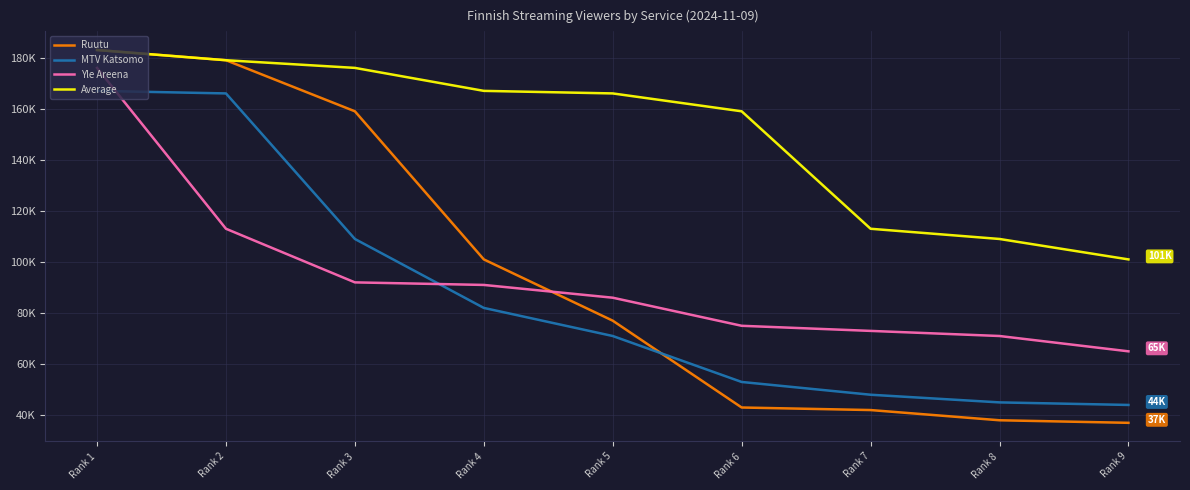

True or false: Ruutu has a value of 8951 at Rank 9.

False